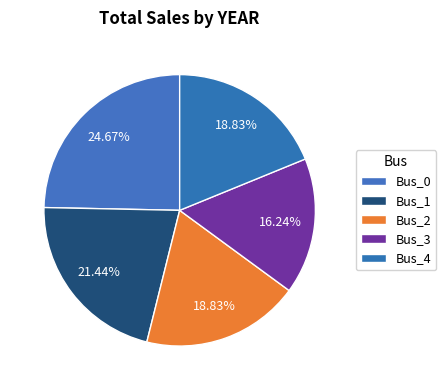

Does Bus_3 account for over 50% of the chart?

No